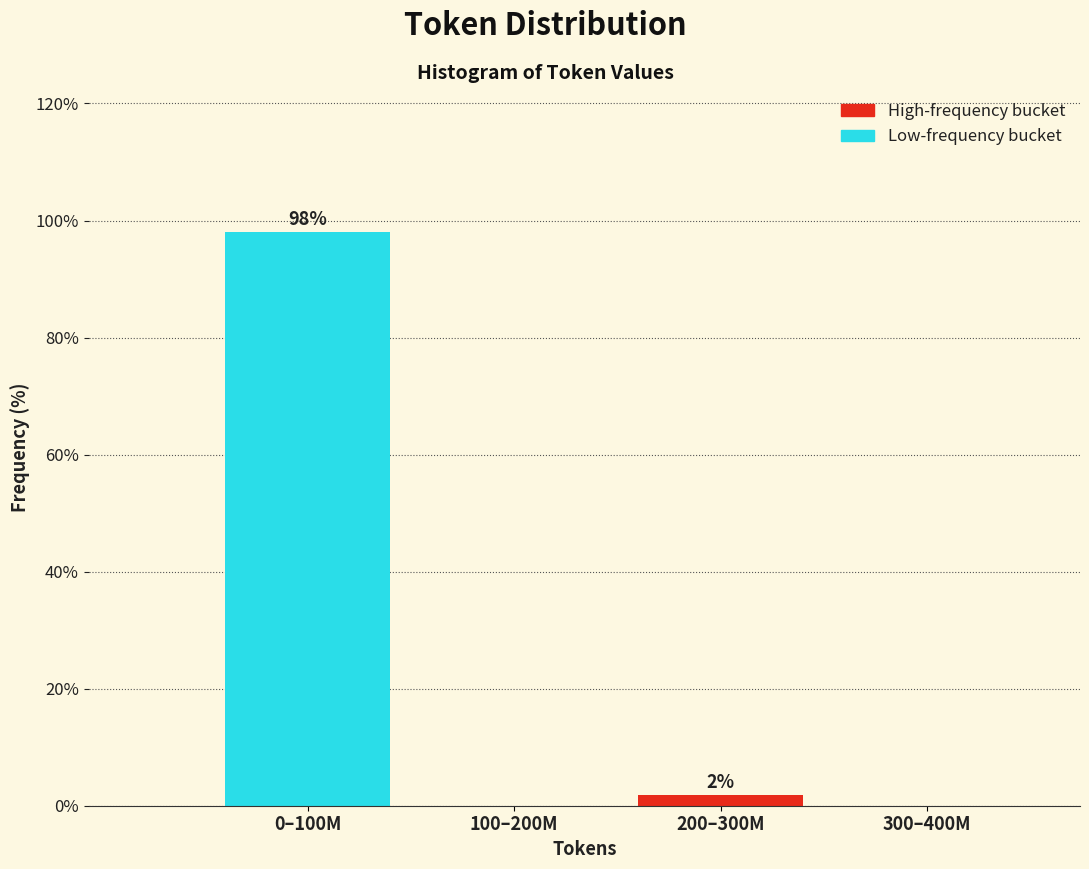

Where does the data first go above 1?

0–100M